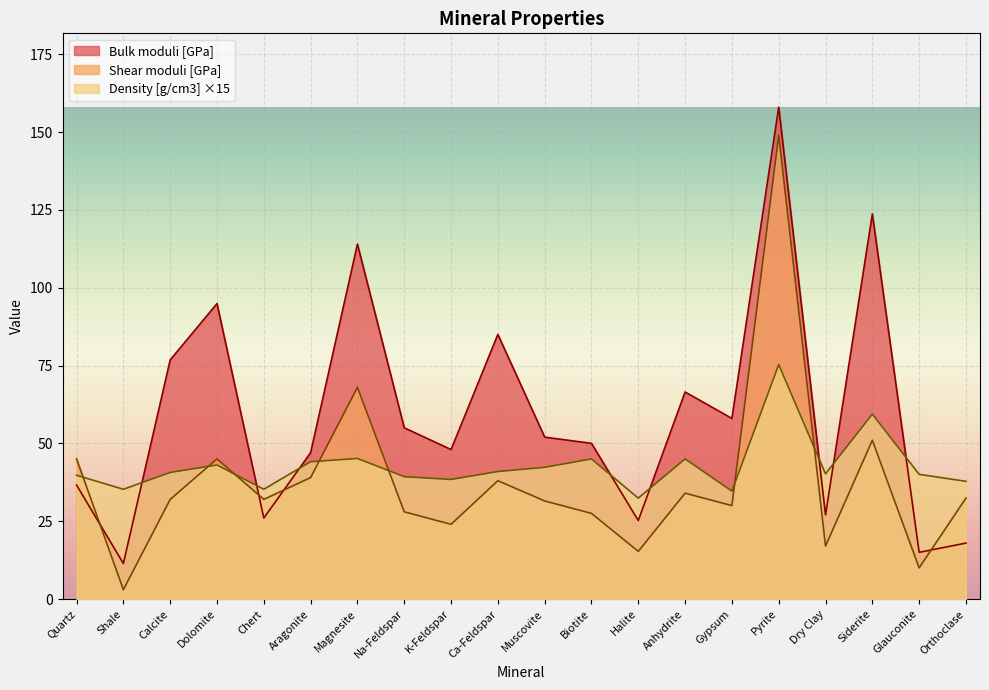

List the series in order of their peak value, lowest first.

Density [g/cm3] ×15, Shear moduli [GPa], Bulk moduli [GPa]